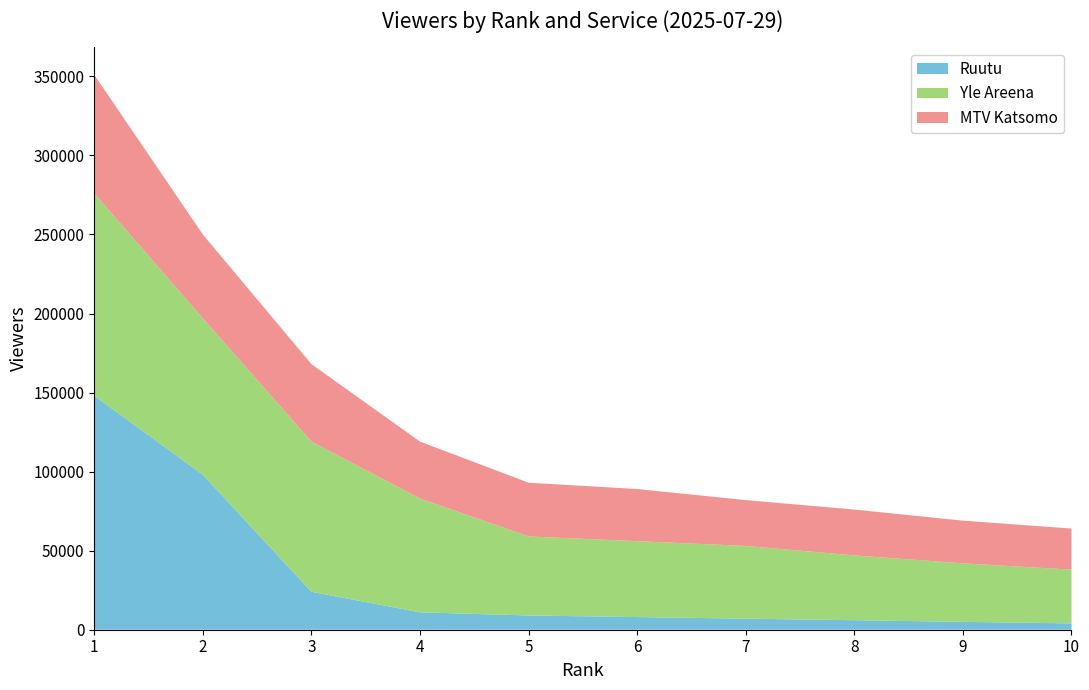

Reading left to right, extract all data points from this chart.

Ruutu: 1=148000	2=98000	3=24000	4=11000	5=9000	6=8000	7=7000	8=6000	9=5000	10=4000
Yle Areena: 1=128000	2=99000	3=95000	4=72000	5=50000	6=48000	7=46000	8=41000	9=37000	10=34000
MTV Katsomo: 1=75000	2=53000	3=49000	4=36000	5=34000	6=33000	7=29000	8=29000	9=27000	10=26000